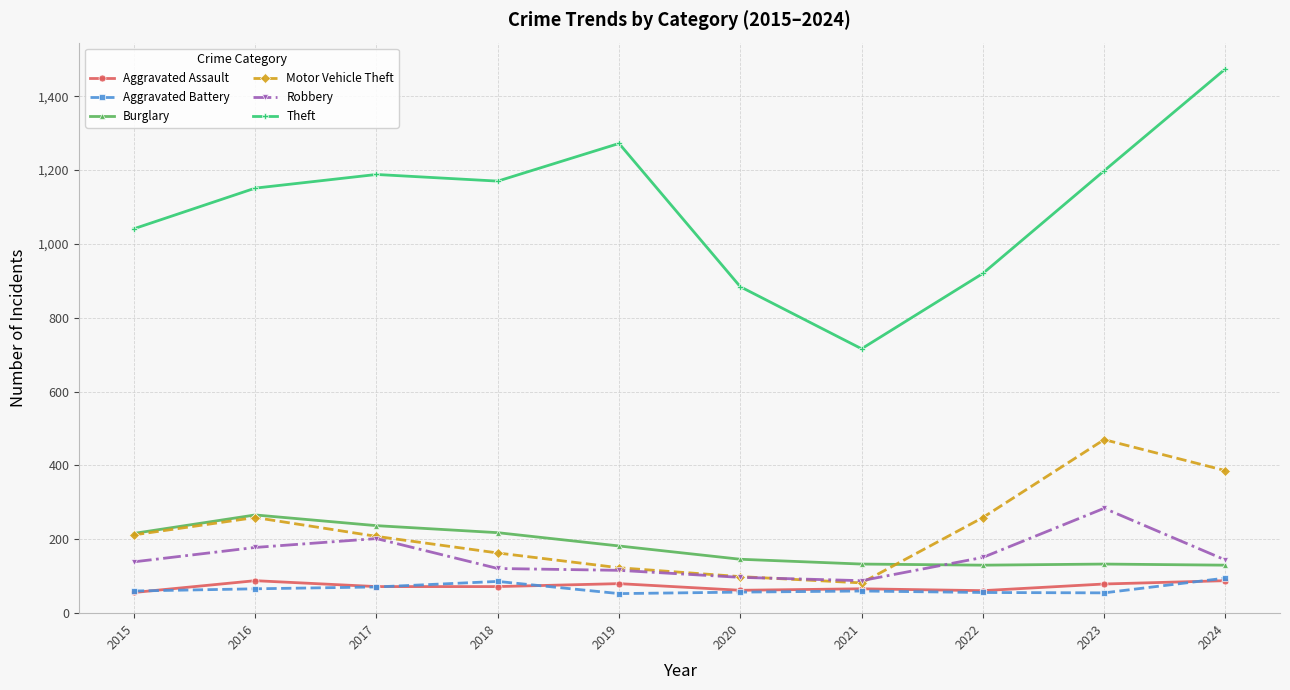

The Theft series shows 167 at 2021. True or false?

False